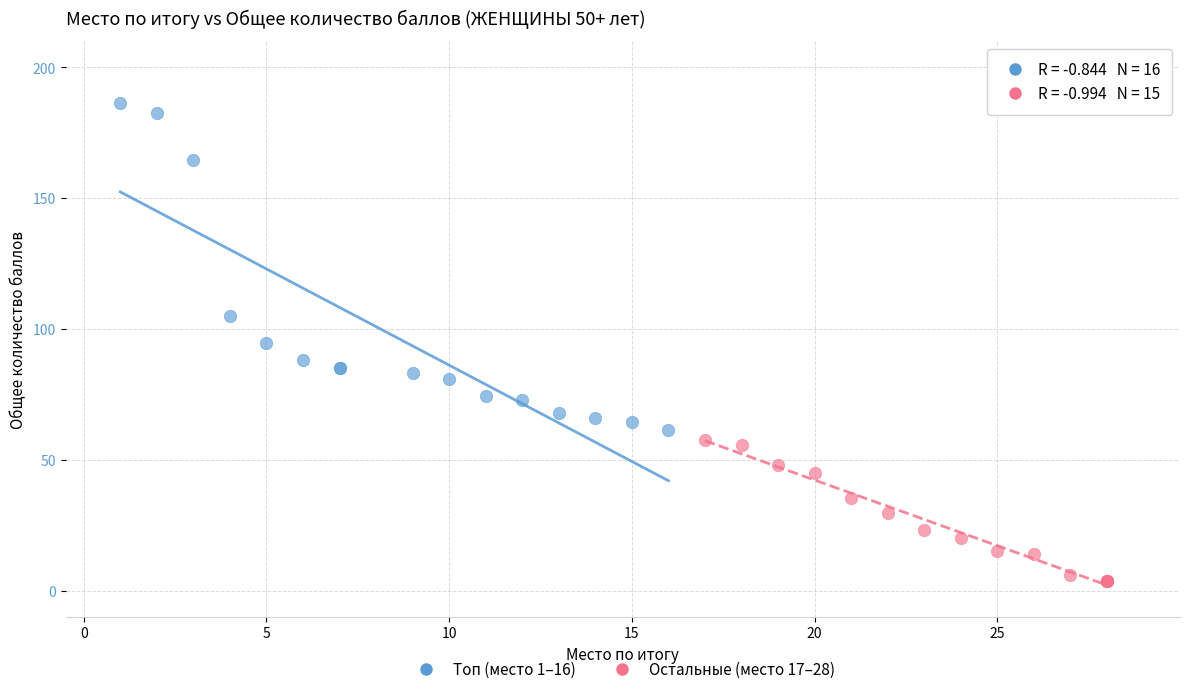

What are all the series names shown in the legend?

Топ (место 1–16), Остальные (место 17–28)